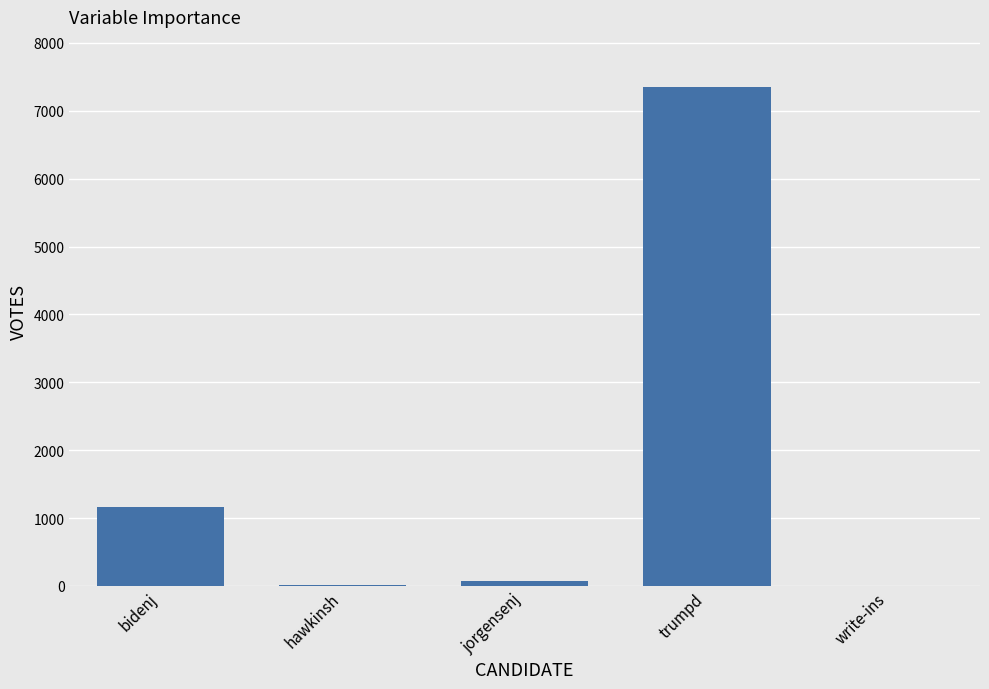

The value at bidenj is 2075. True or false?

False